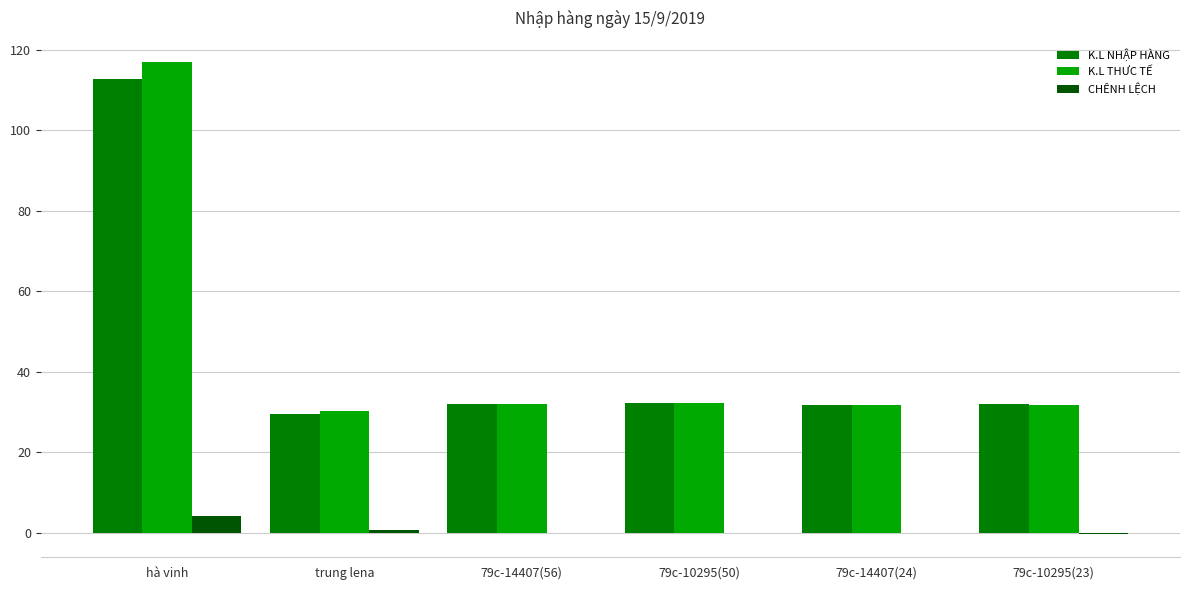

What is the maximum value shown in the chart?

117.0